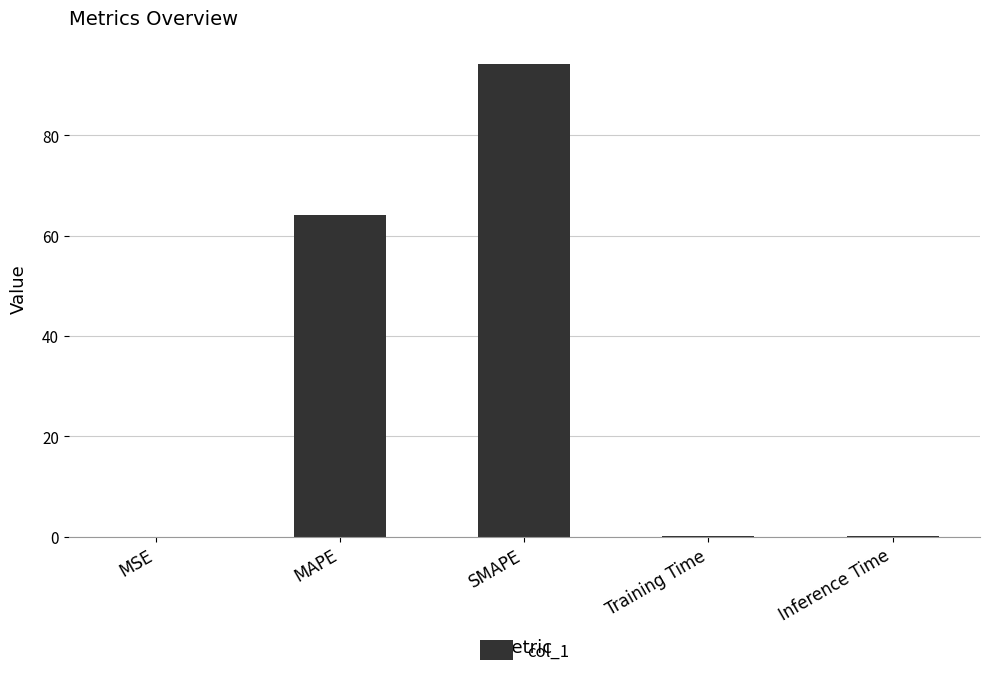

What is the sum of all values?

158.3